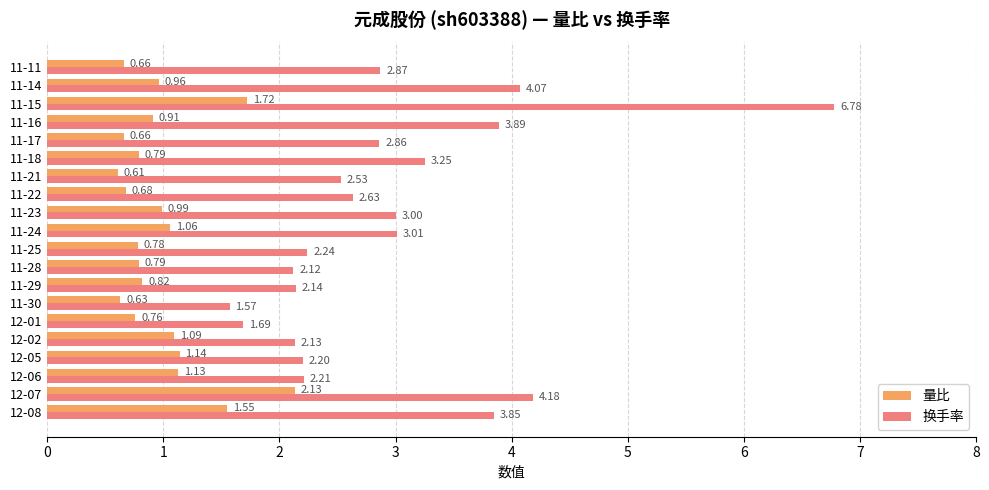

Is the value of 换手率 at 11-22 greater than the value of 量比 at 11-25?

Yes